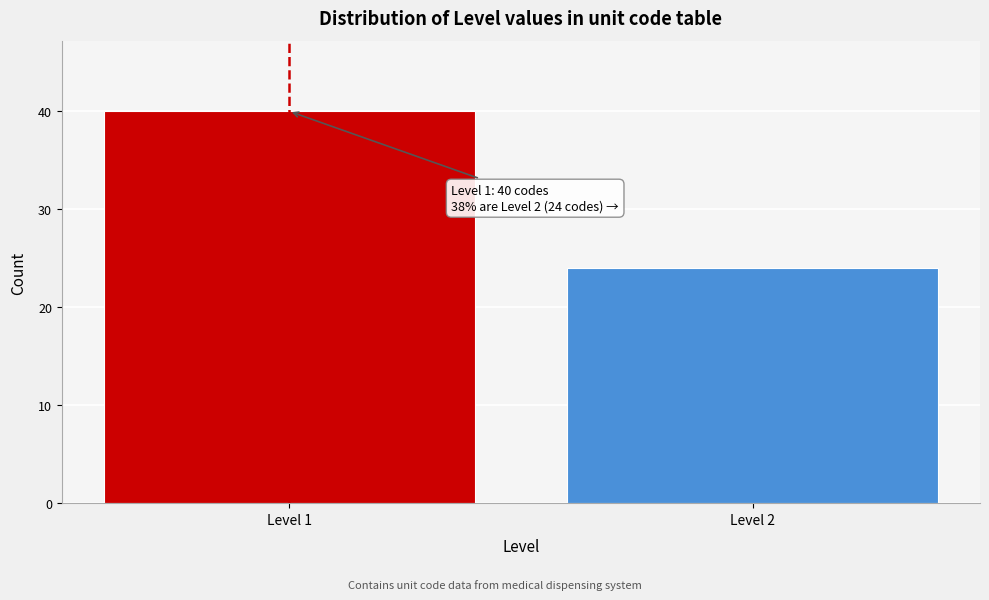

Reading left to right, transcribe all the data shown in this chart.

Level 1=40	Level 2=24